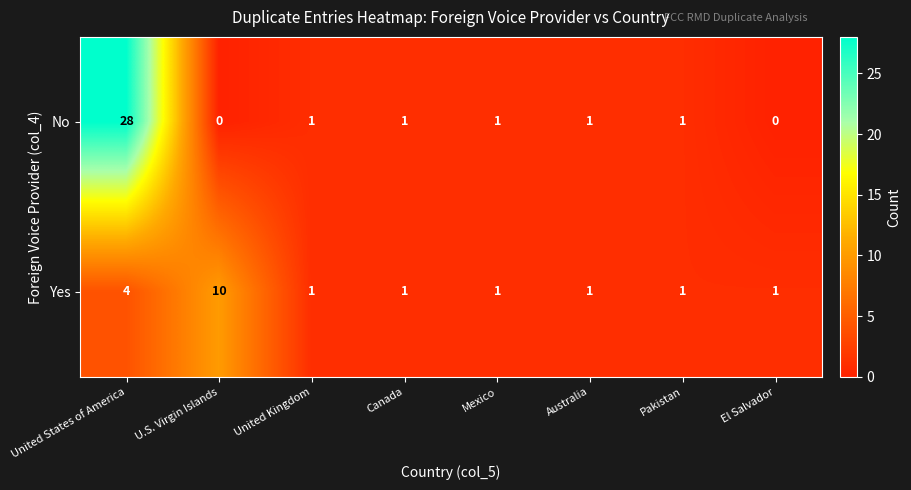

The No series shows 2 at Australia. True or false?

False